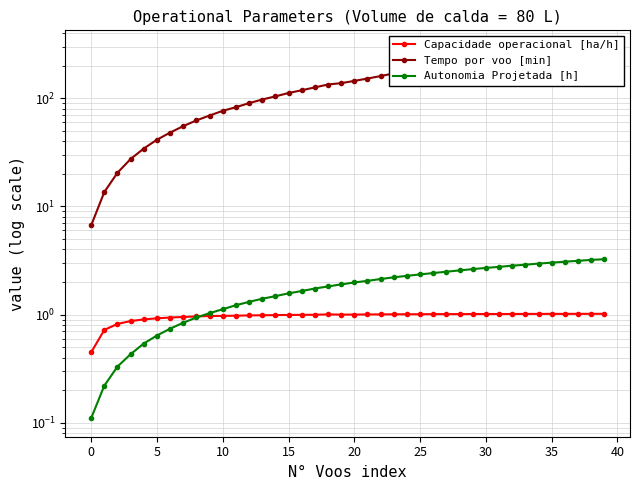

At how many categories does at least one series exceed 275?

1